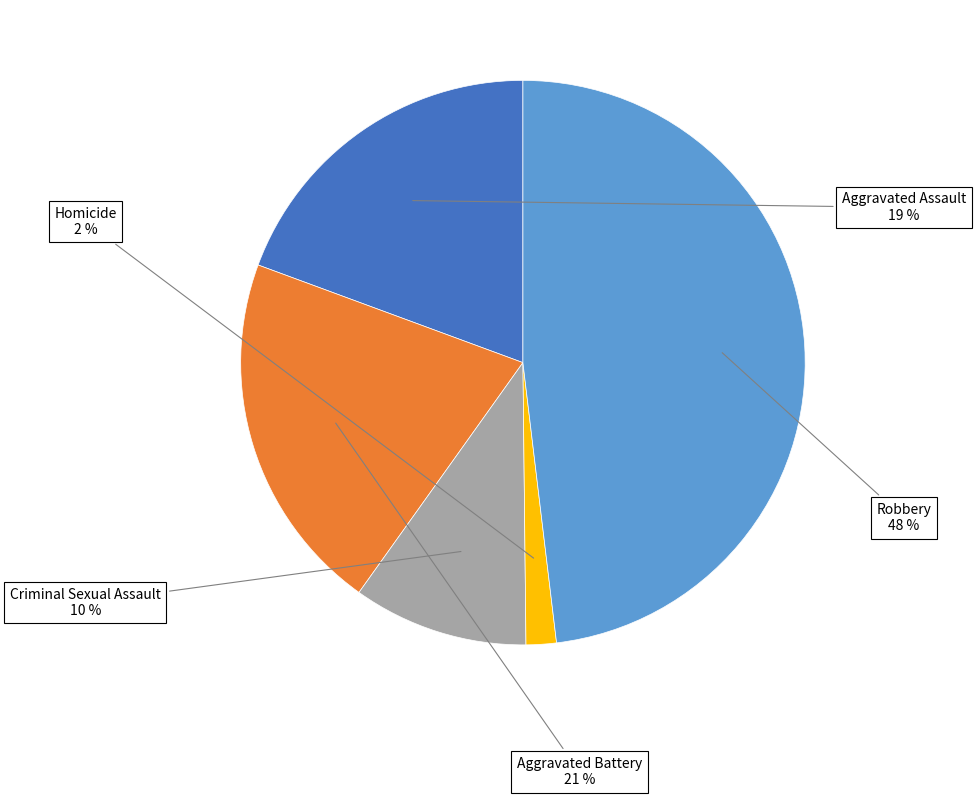

How many segments does this pie chart have?

5